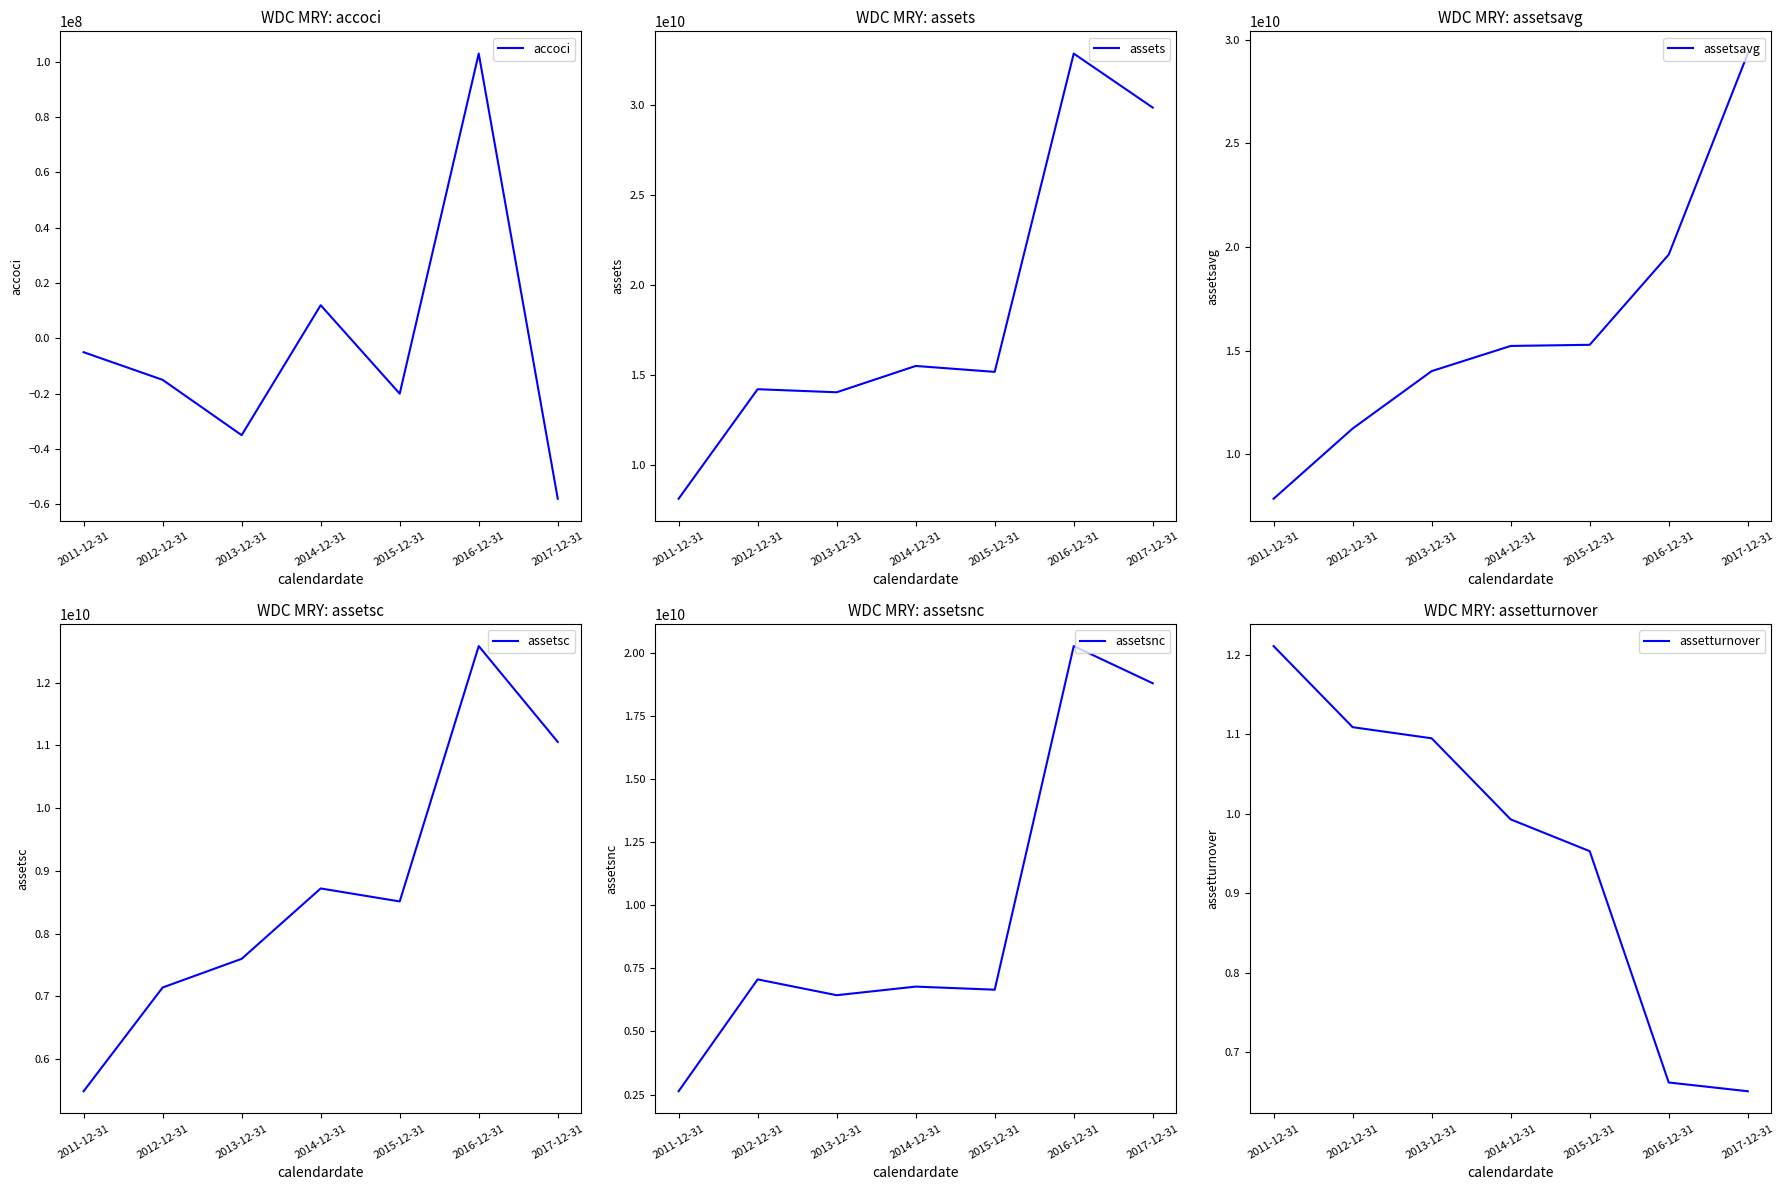

True or false: accoci has a value of 17733046.3 at 2014-12-31.

False